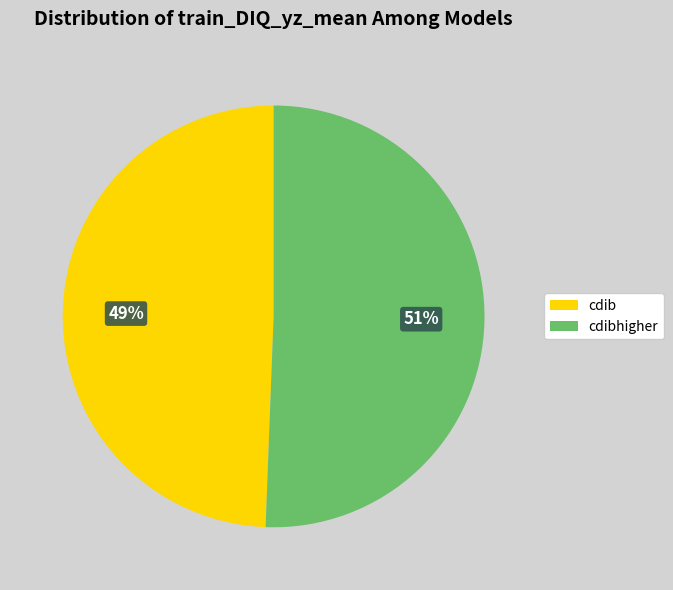

How many slices are in this pie chart?

2